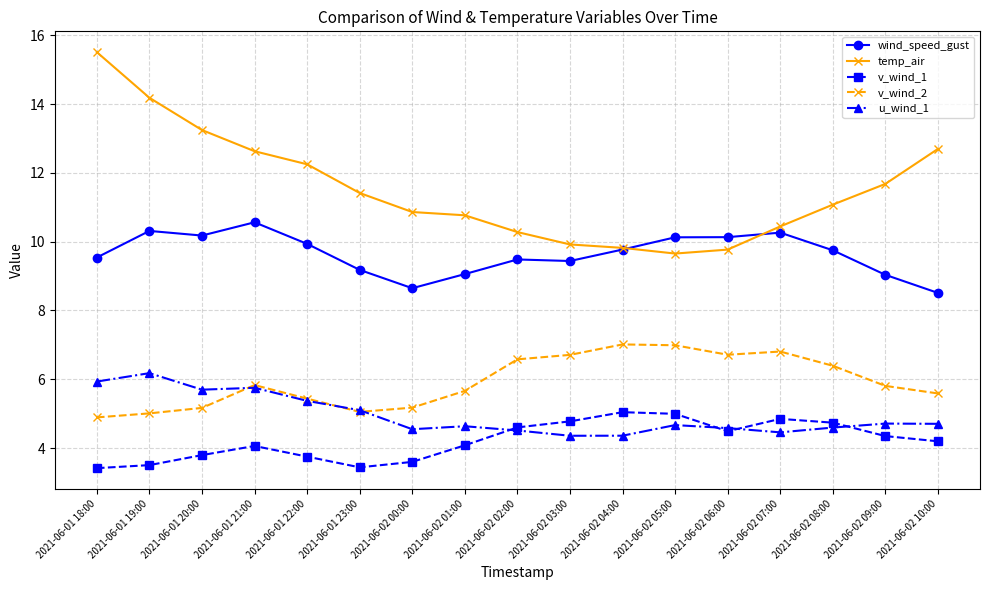

Count the number of data series in this chart.

5